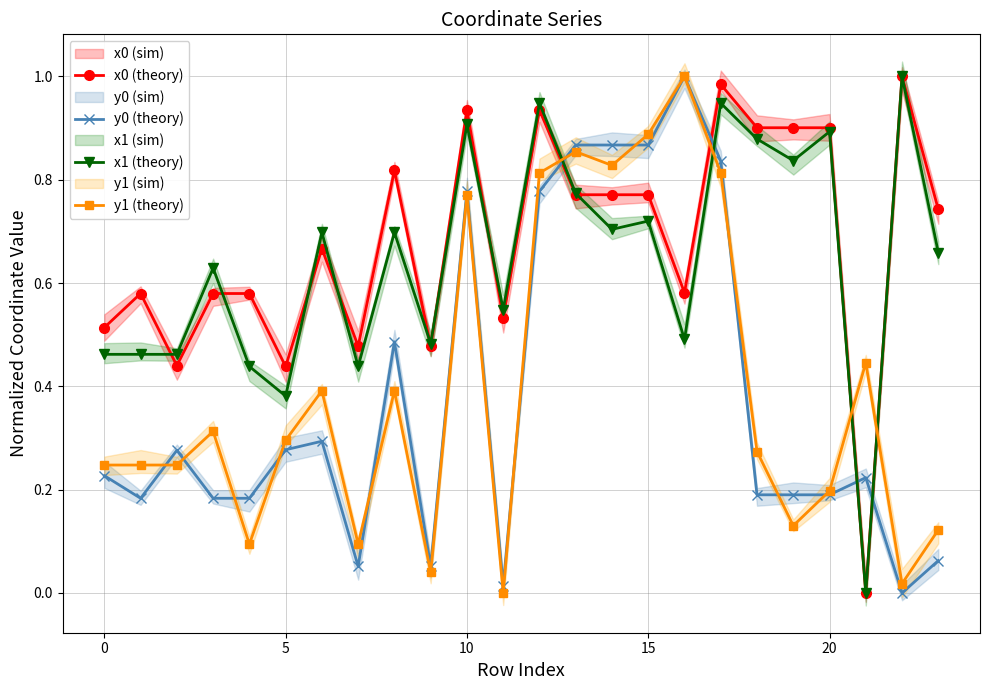

How many interior local valleys does the y0 (theory) series have?

5